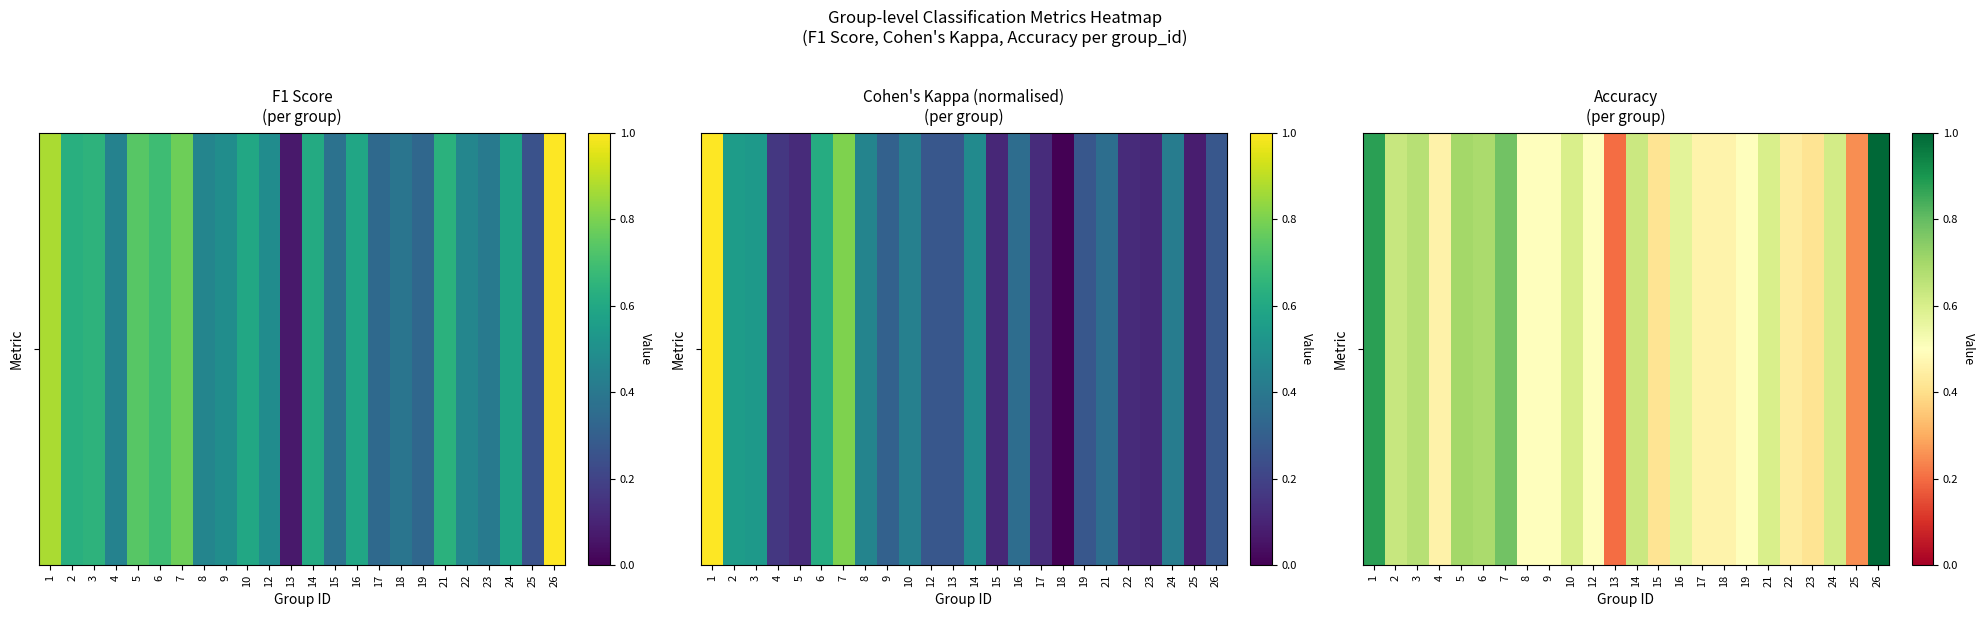

Rank the categories by value from highest to lowest.

26, 1, 7, 5, 6, 3, 2, 14, 24, 10, 21, 16, 8, 9, 12, 19, 17, 18, 4, 22, 15, 23, 25, 13